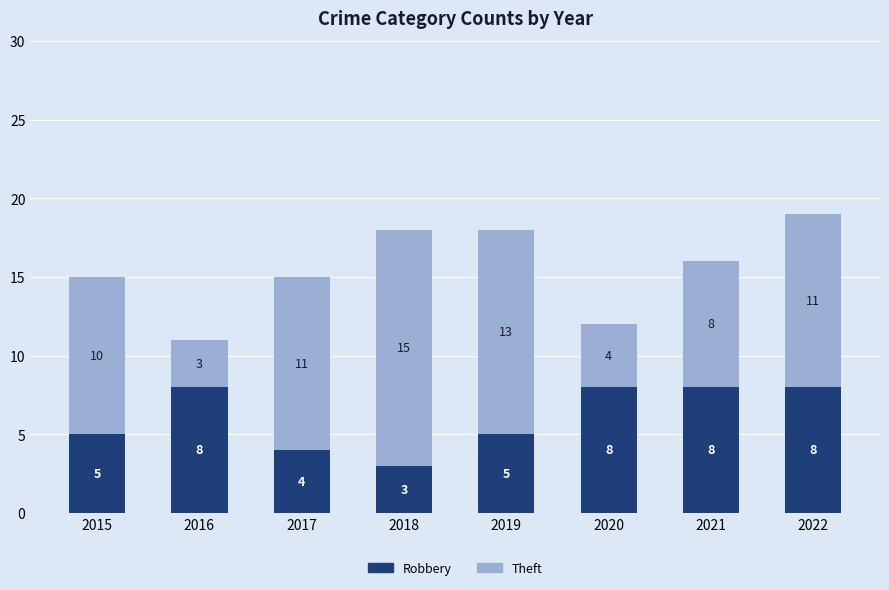

The Robbery series shows 1 at 2017. True or false?

False